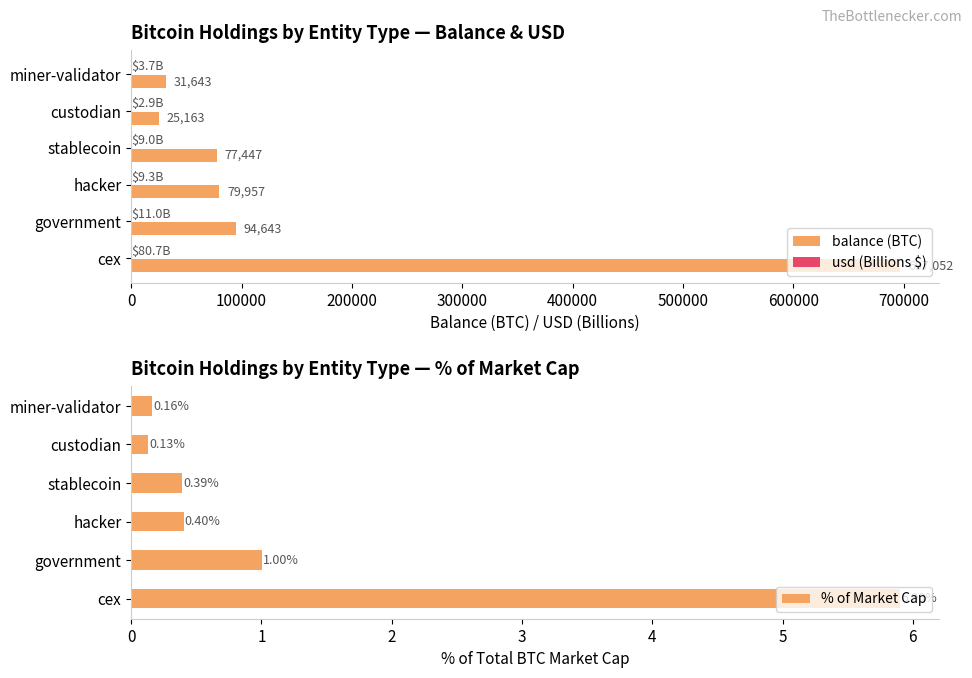

What is the average value of the % of Market Cap series?

1.3